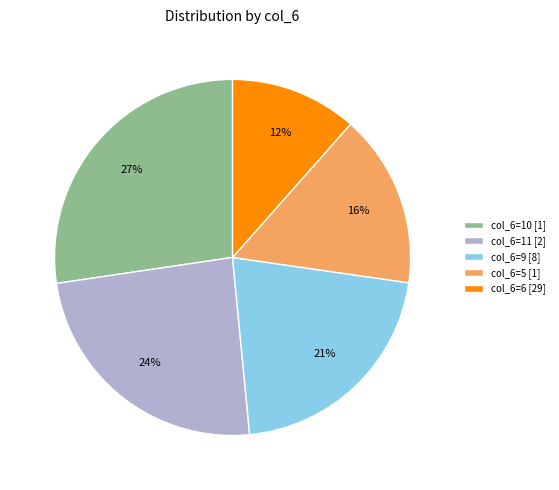

Rank the categories by value from highest to lowest.

col_6=10 [1], col_6=11 [2], col_6=9 [8], col_6=5 [1], col_6=6 [29]